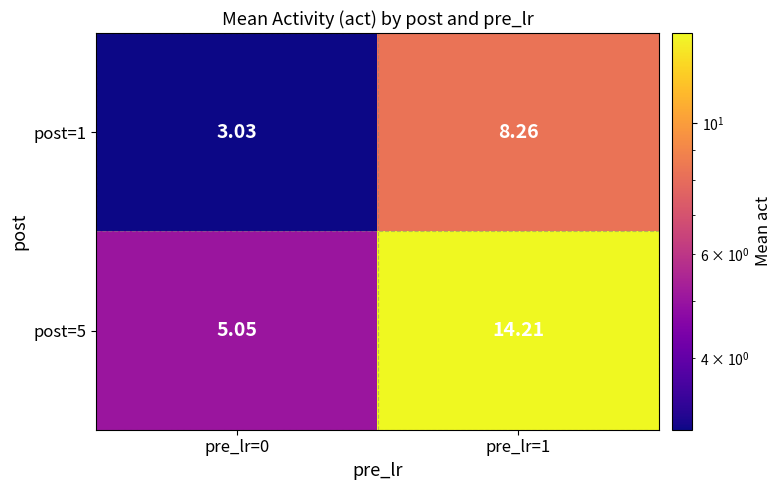

Is the value of post=1 at pre_lr=1 greater than the value of post=5 at pre_lr=0?

Yes